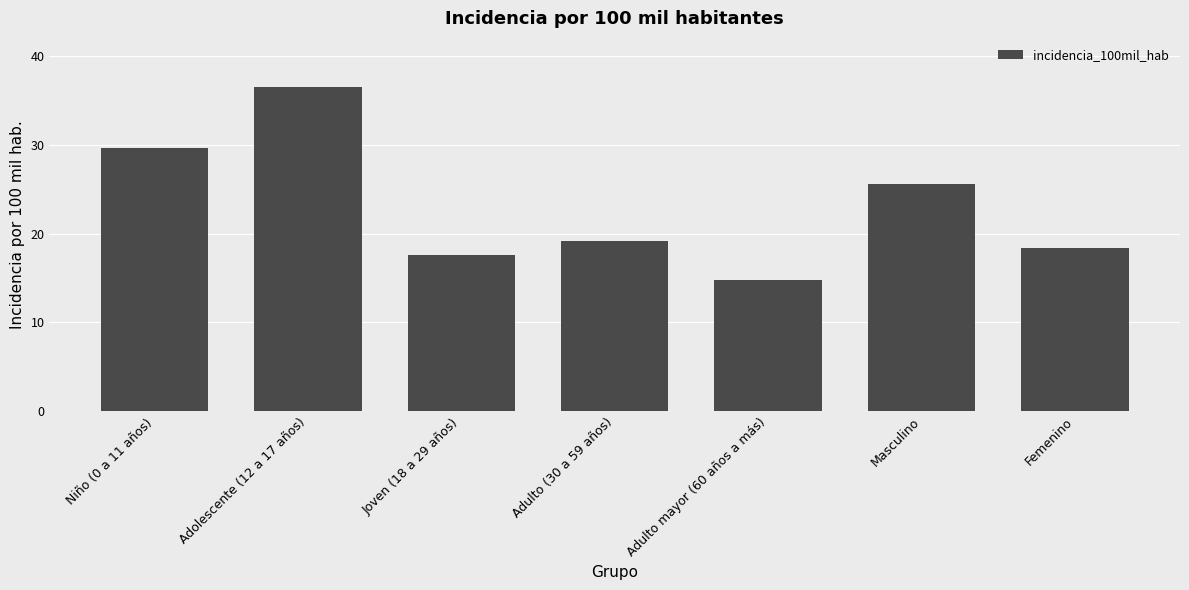

What is the label of the 6th bar from the right?

Adolescente (12 a 17 años)